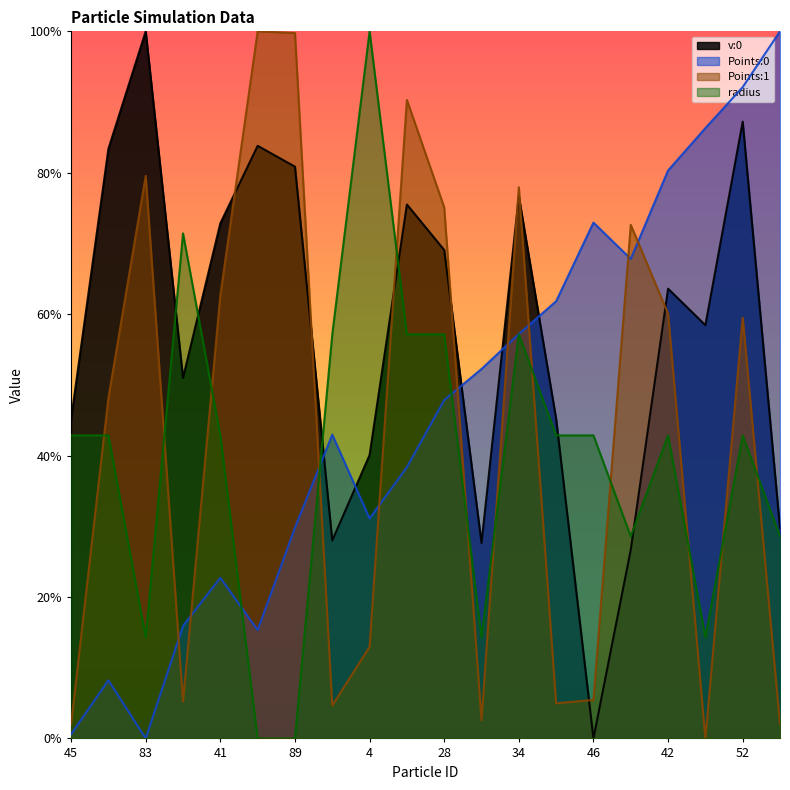

Which has a higher value, 29 or 48?

48